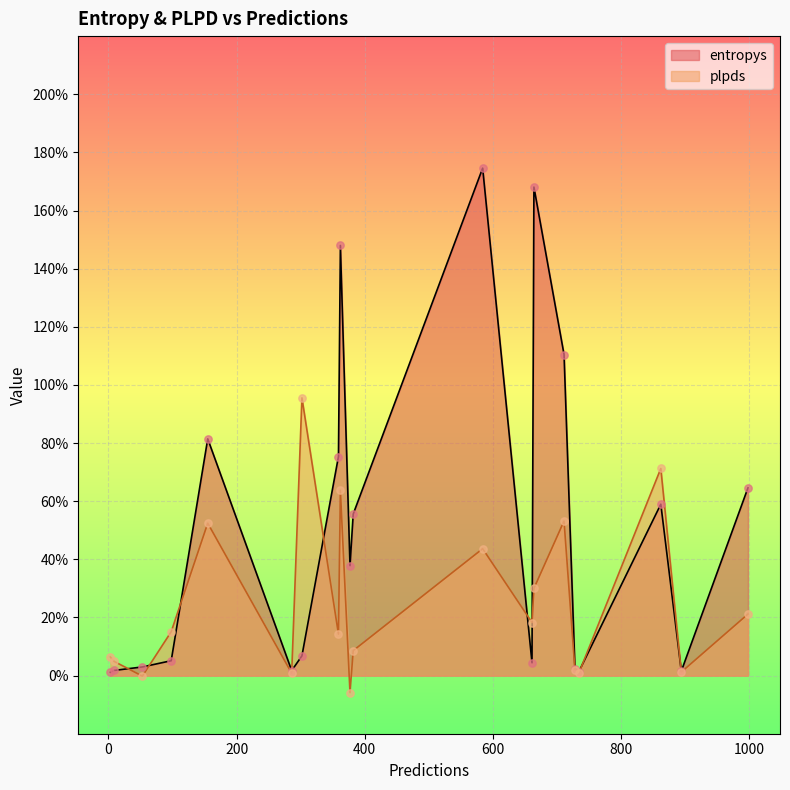

Is the value of plpds at 661 greater than the value of entropys at 53?

Yes